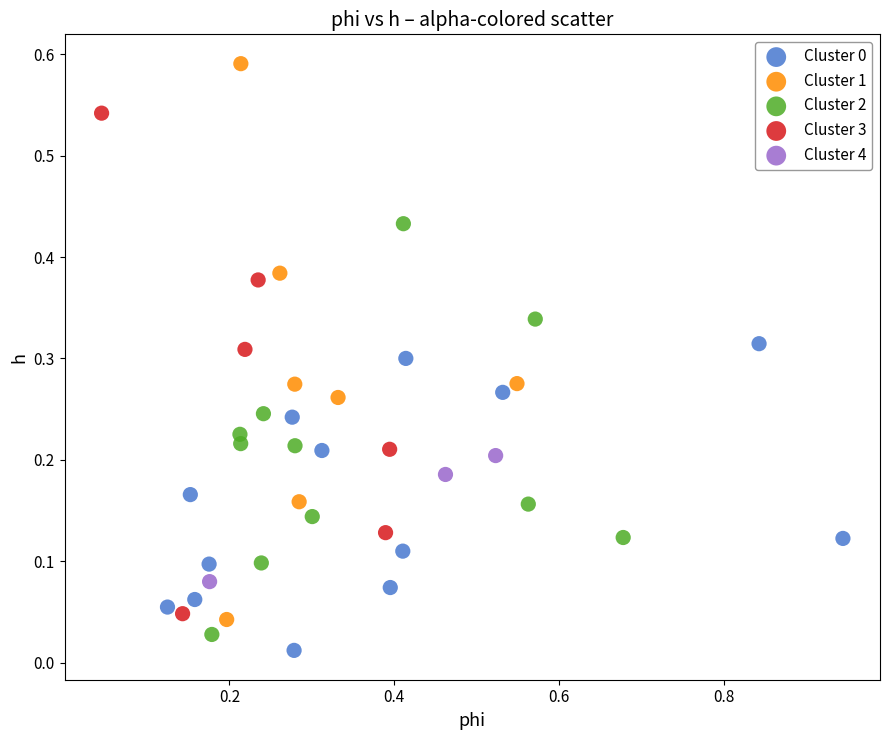

Which series has the largest Y range (max minus min)?

Cluster 1